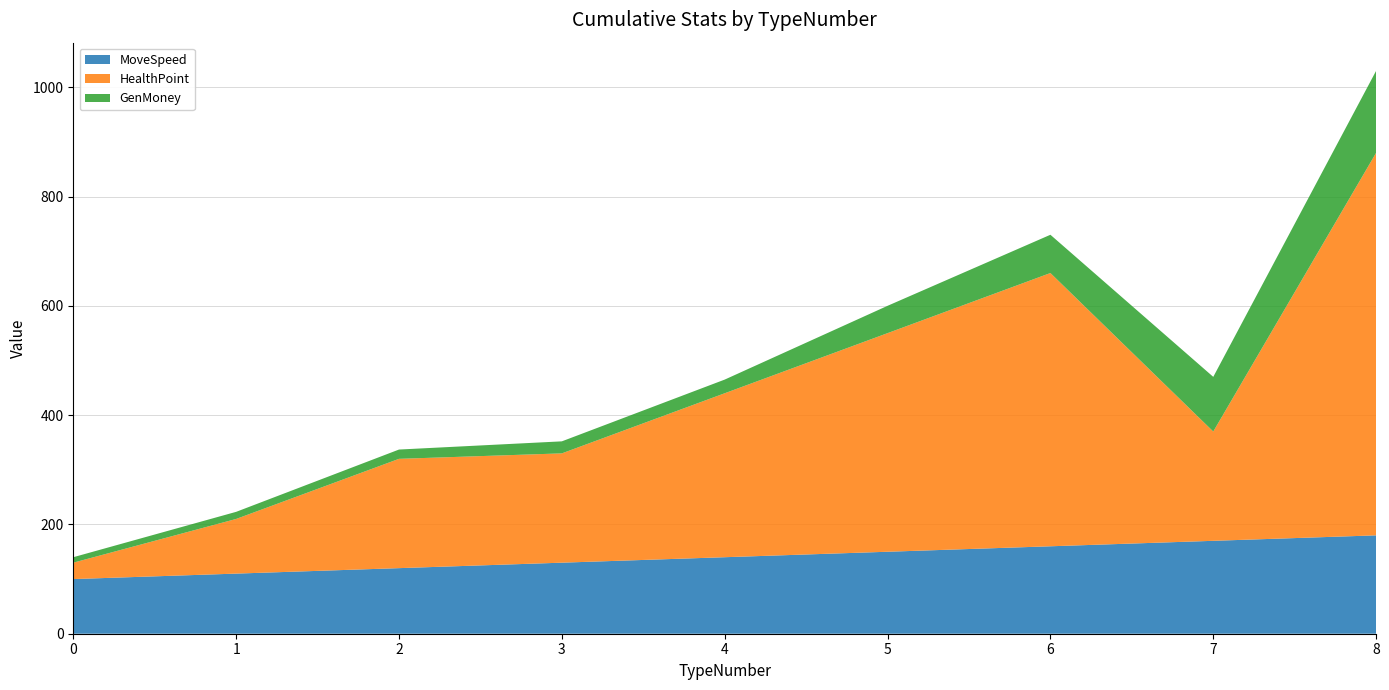

Reading left to right, list all the values displayed in this chart.

MoveSpeed: 100	110	120	130	140	150	160	170	180
HealthPoint: 30	100	200	200	300	400	500	200	700
GenMoney: 10	13	17	22	25	50	70	100	150